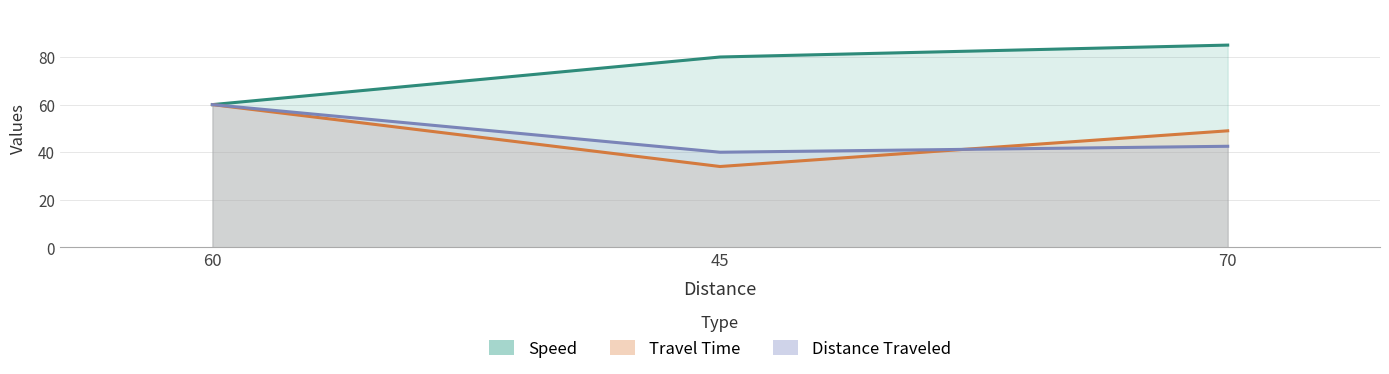

What is the sum of the Distance Traveled values at 45 and 70?

82.5